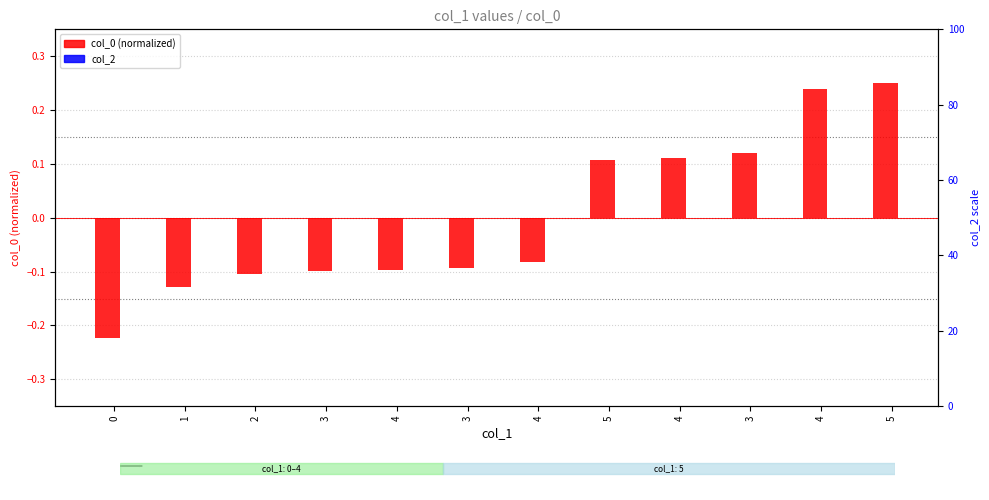

Reading right to left, list all the values displayed in this chart.

col_0 (normalized): 5=0.3	4=0.2	3=0.1	4=0.1	5=0.1	4=-0.1	3=-0.1	4=-0.1	3=-0.1	2=-0.1	1=-0.1	0=-0.2
col_2: 5=0.0	4=0.0	3=0.0	4=0.0	5=0.0	4=0.0	3=0.0	4=0.0	3=0.0	2=0.0	1=0.0	0=0.0